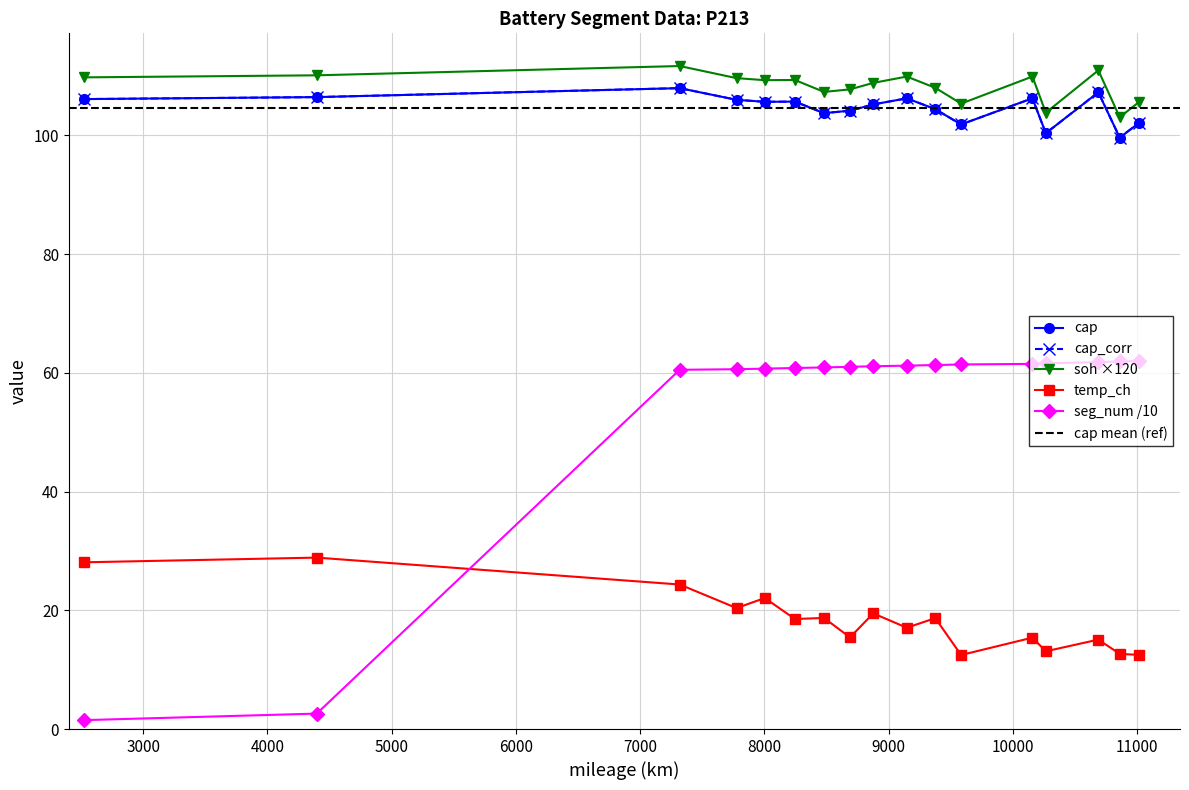

What value does the seg_num series have at 615?

61.5